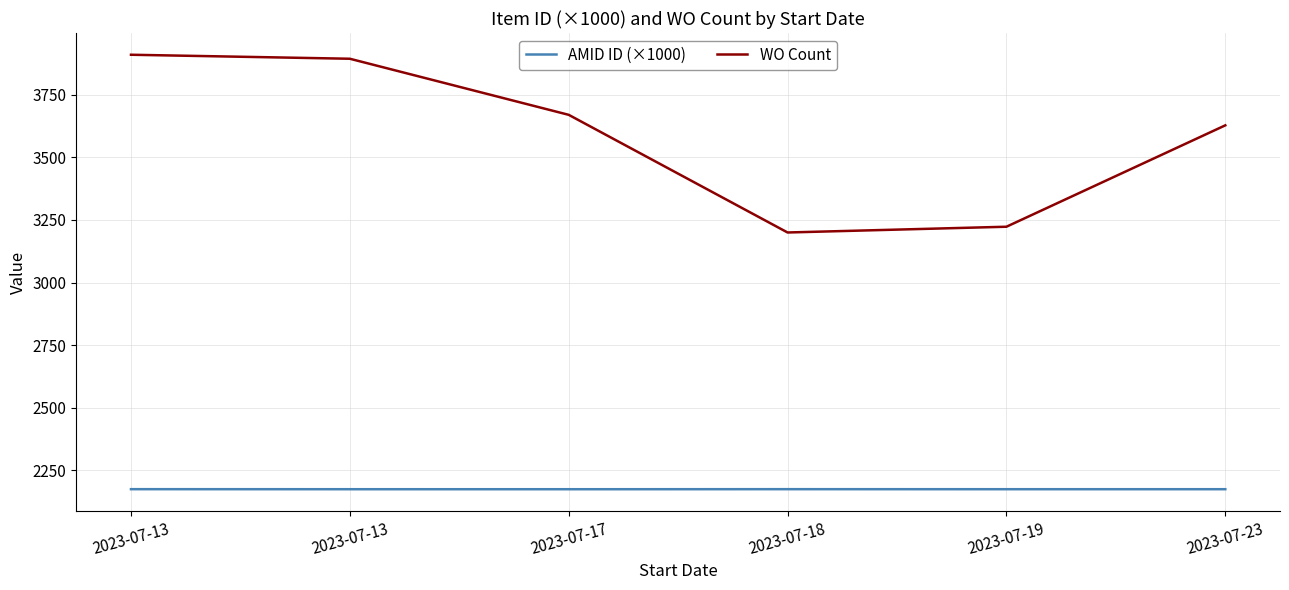

How many lines are shown in the chart?

2